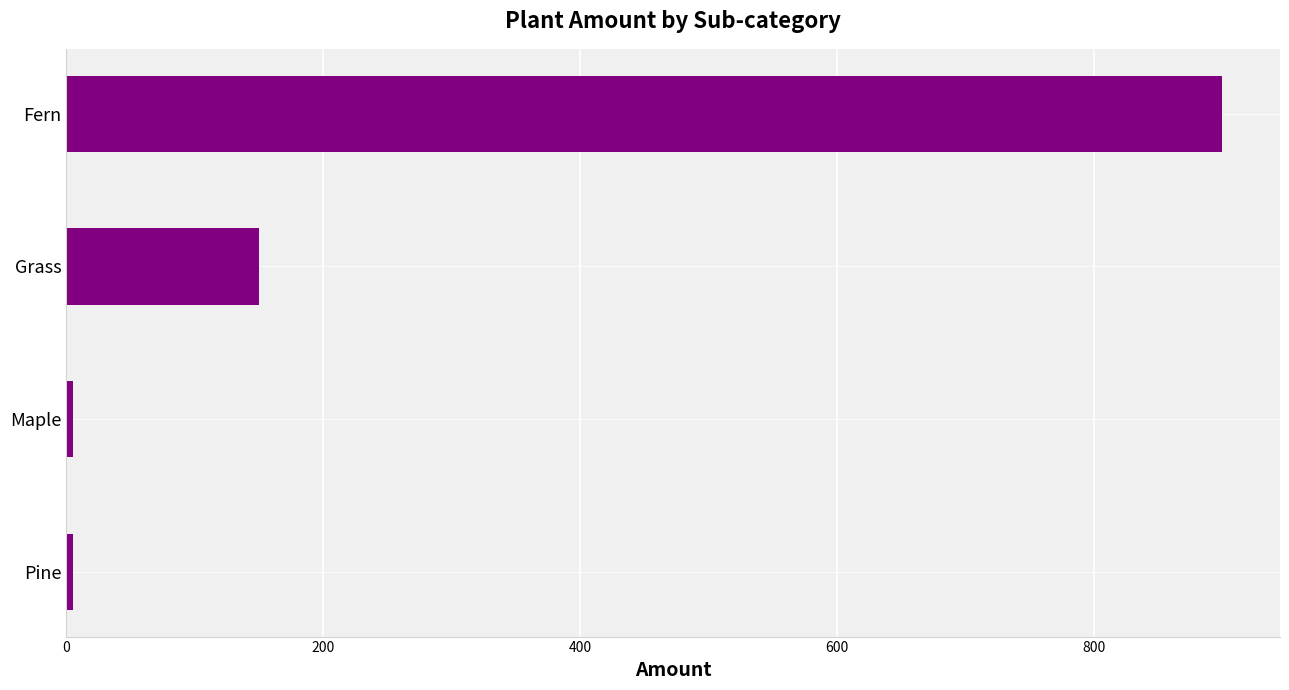

The value at Fern is 900. True or false?

True